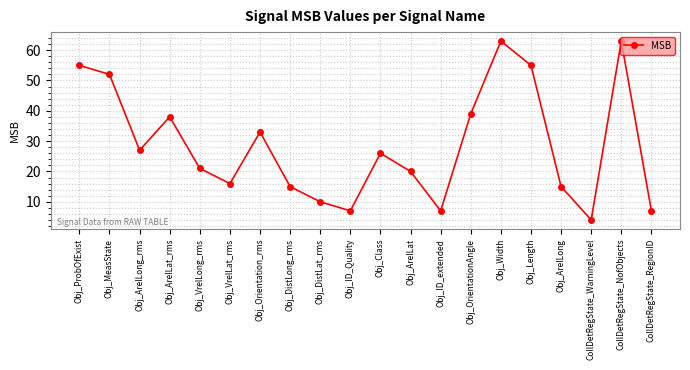

Does the chart display data point markers on the line(s)?

Yes